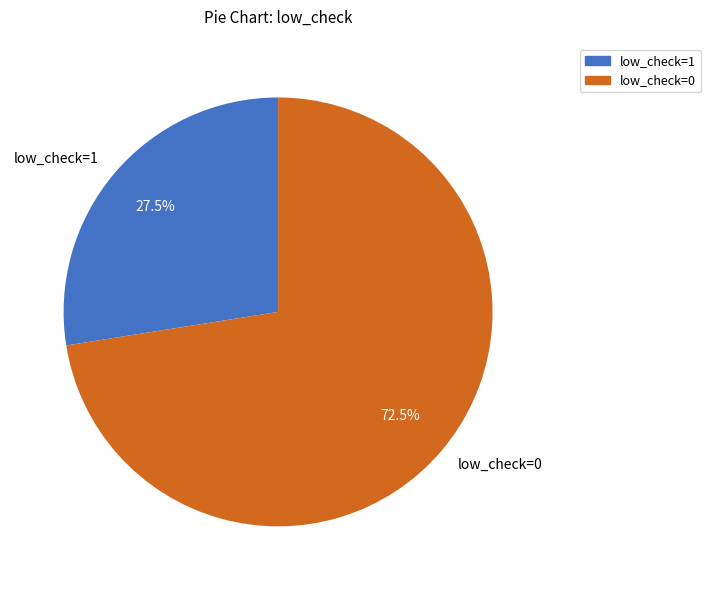

What is the ratio of the value at low_check=0 to the value at low_check=1?

2.6